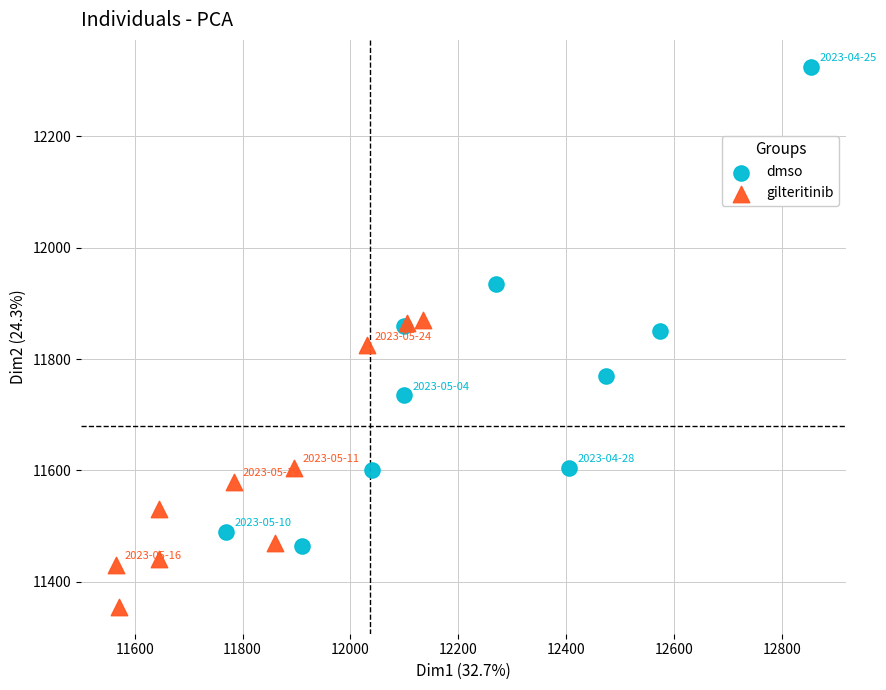

Which series has the largest Y range (max minus min)?

dmso